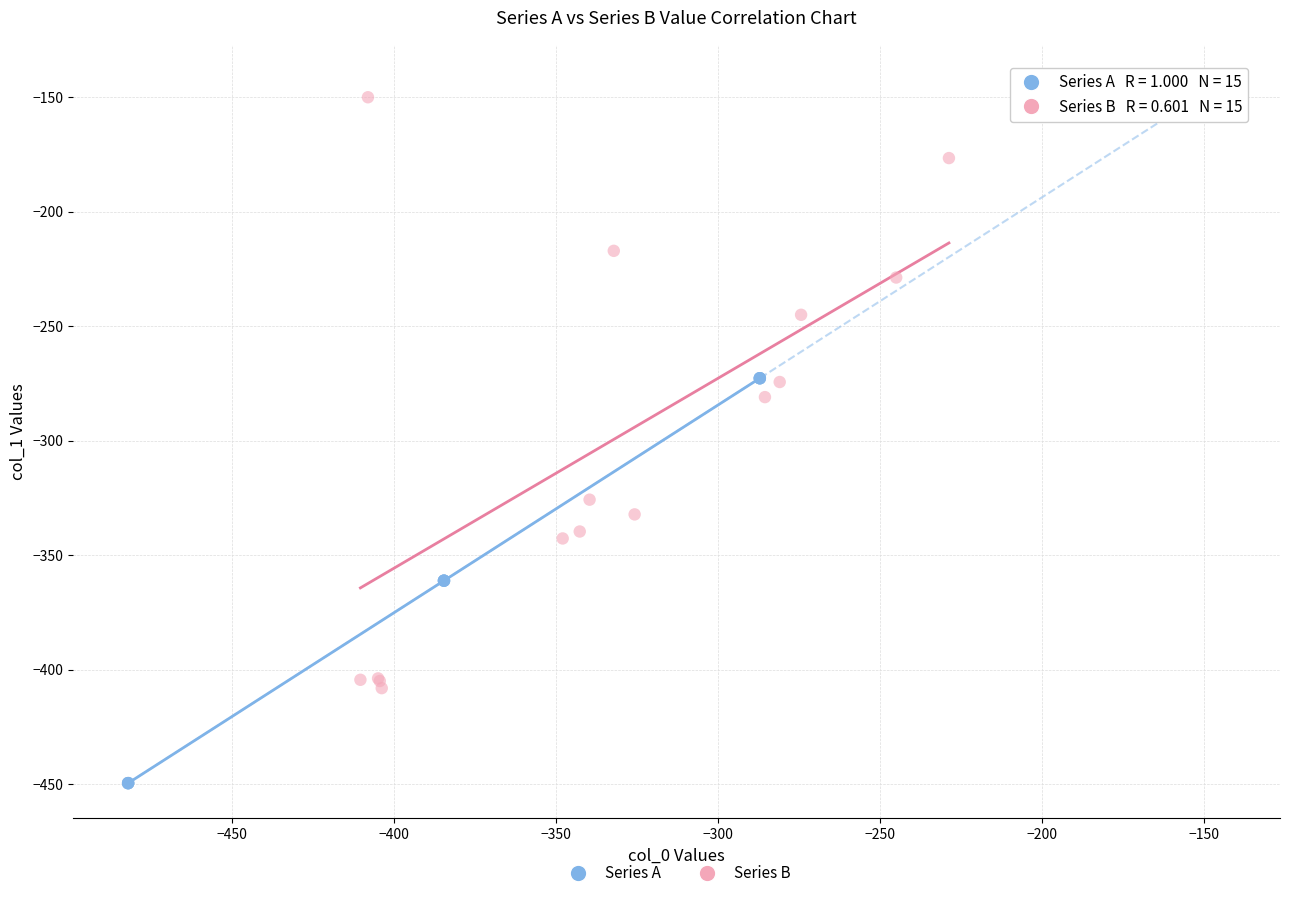

Which series contains the lowest Y value?

Series A